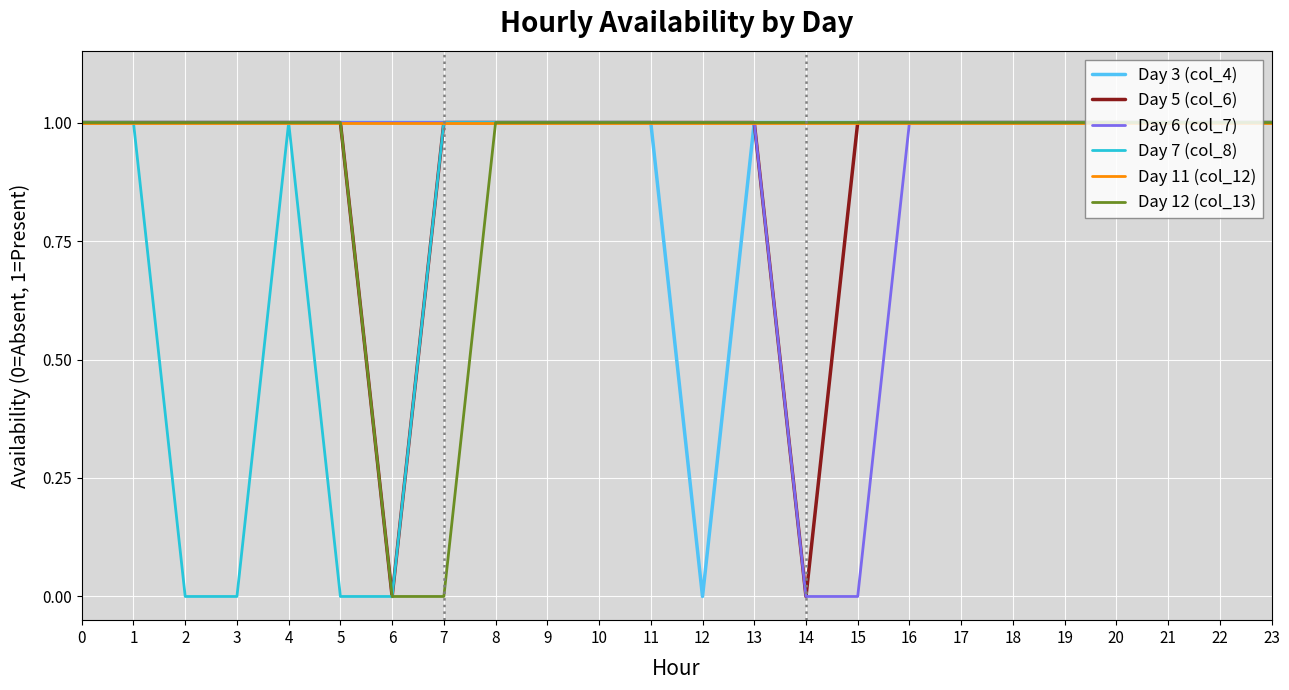

How many Day 3 (col_4) values are between 1 and 2?

23